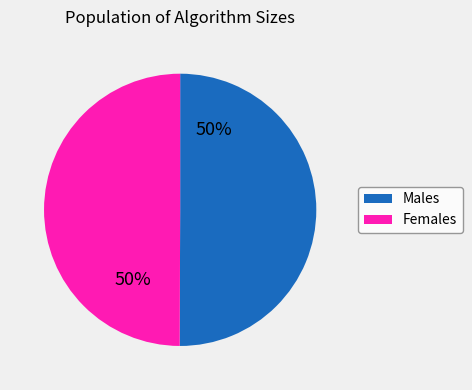

To the nearest percent, what is the average slice percentage?

50%